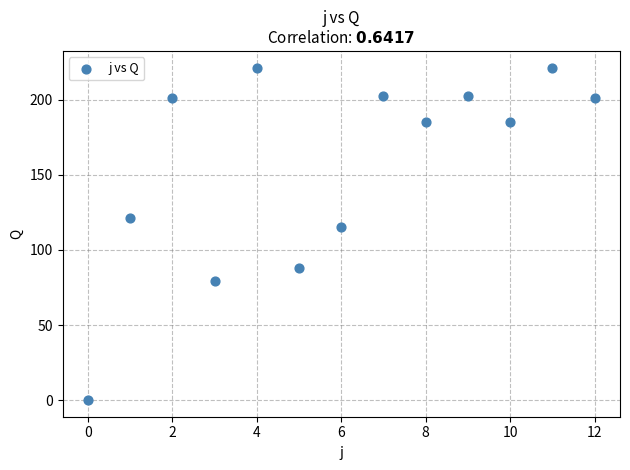

What Y value in the scatter plot is closest to 110?

115.0